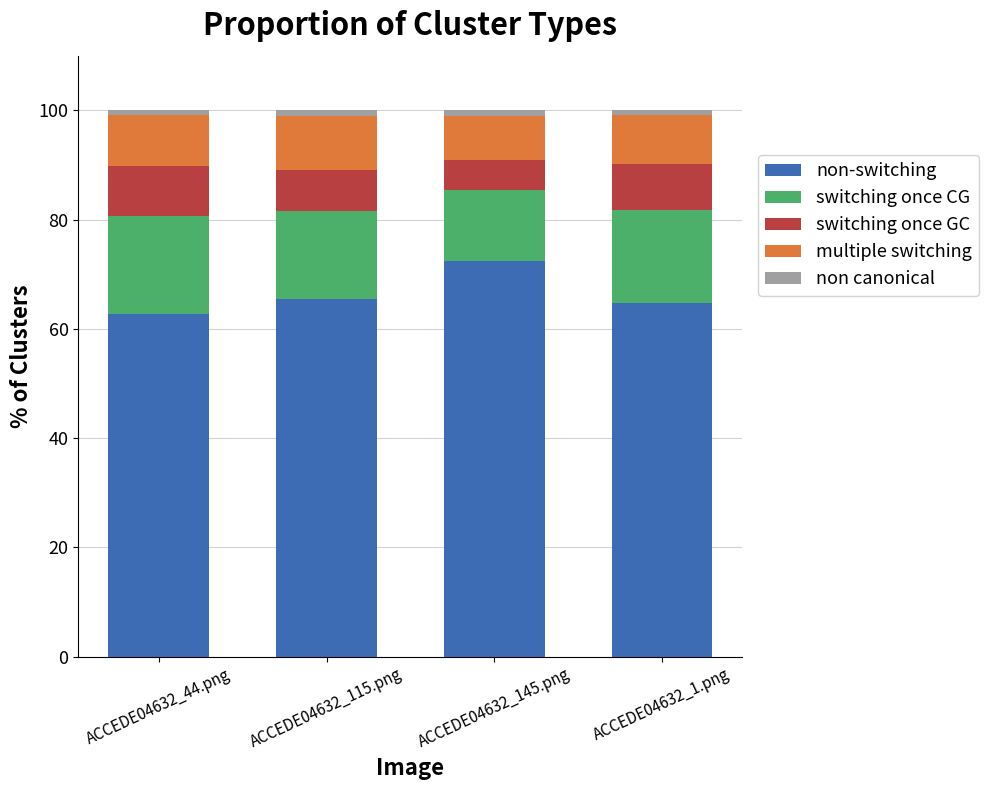

What is the difference between the second highest and minimum values in the non-switching series?

2.8